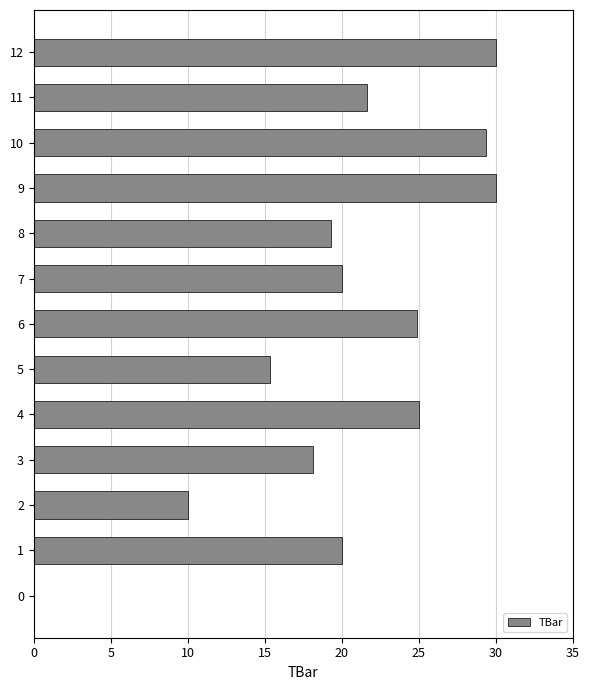

Between 0 and 5, which is larger?

5